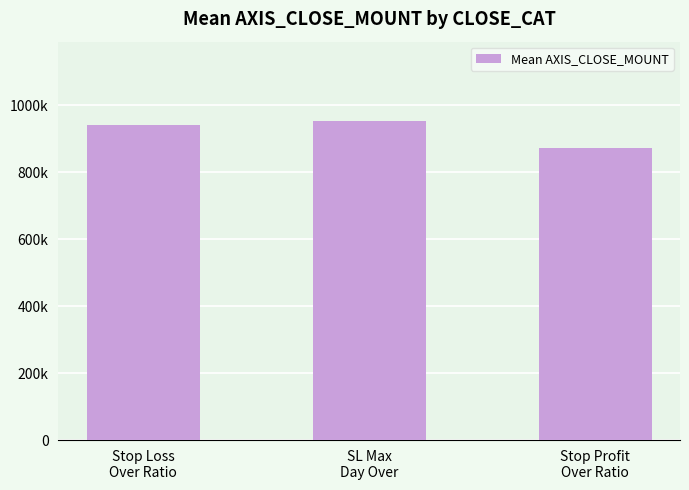

Does the chart contain any negative values?

No